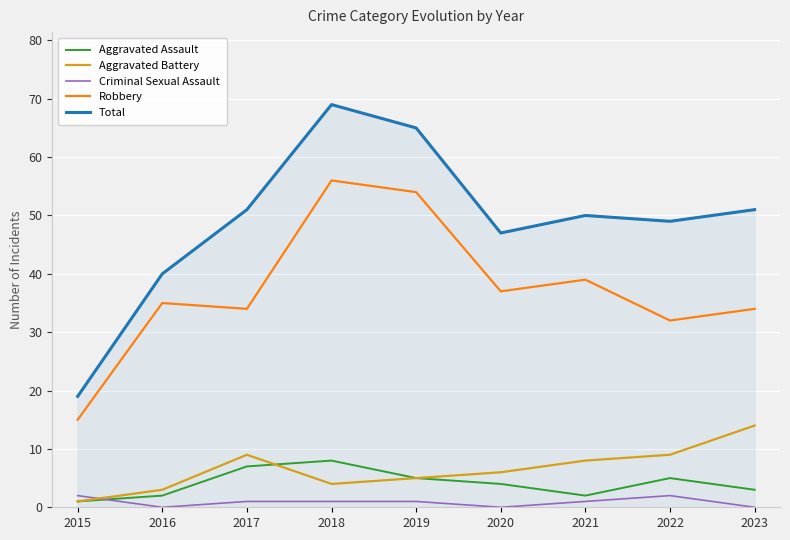

At which category is the sum across all series the highest?

2018